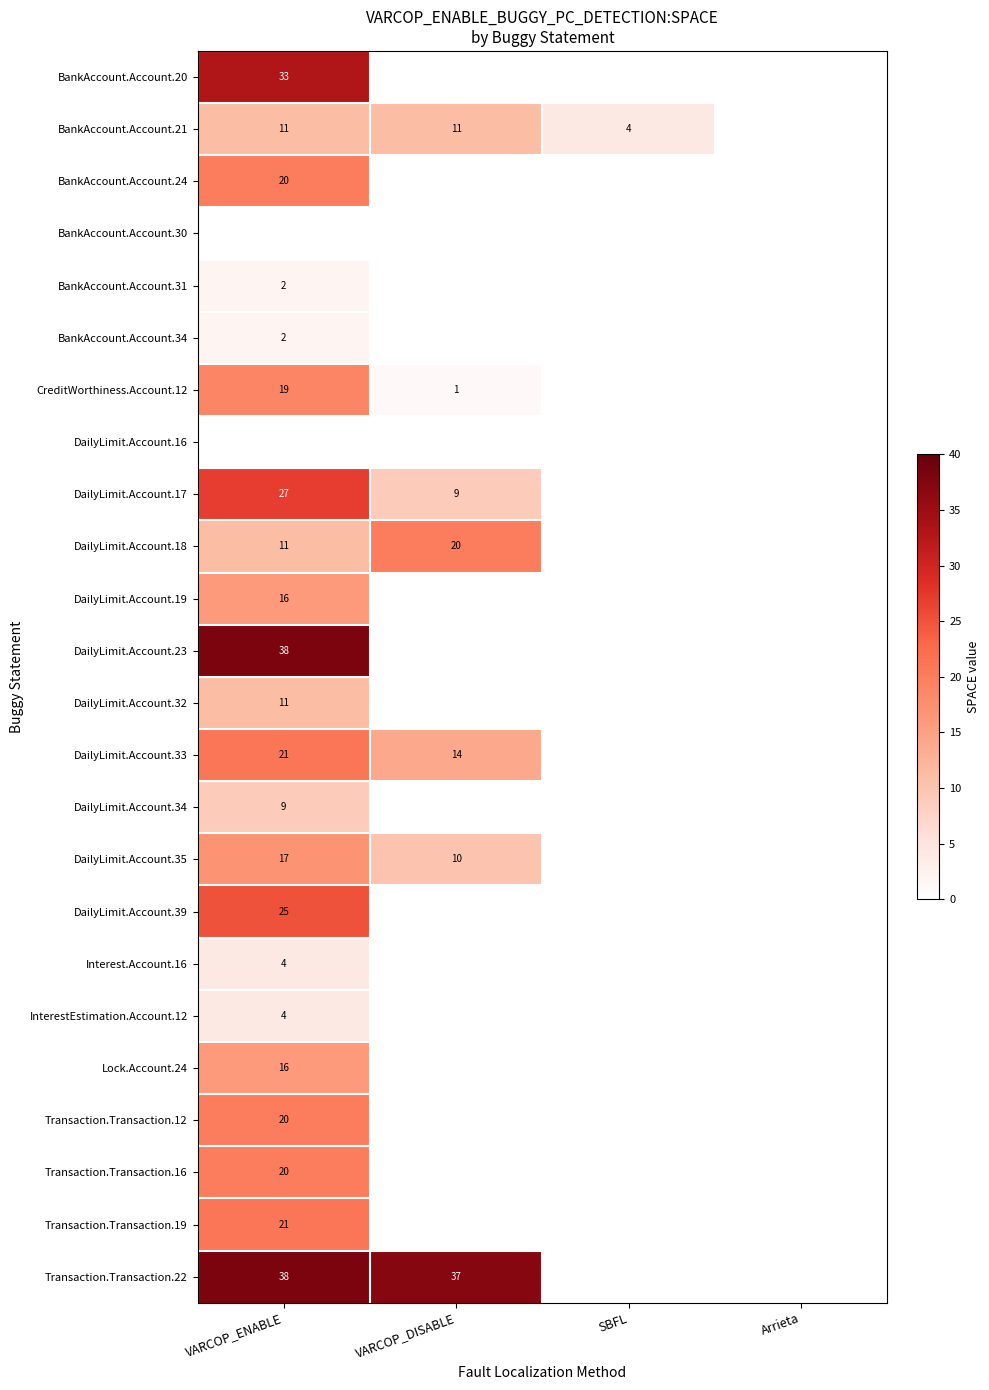

The DailyLimit.Account.23 series shows 55 at VARCOP_ENABLE. True or false?

False